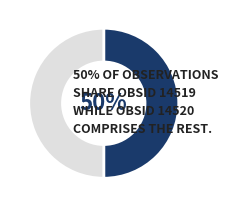

To the nearest percent, what is the average slice percentage?

50%